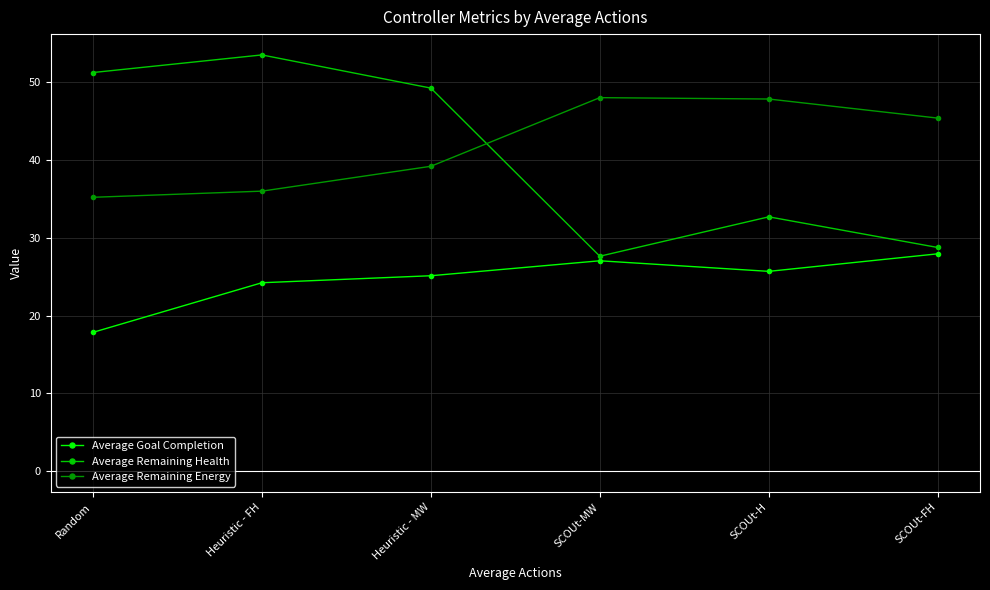

Is the value of Average Remaining Energy at Random greater than the value of Average Goal Completion at SCOUt-H?

Yes